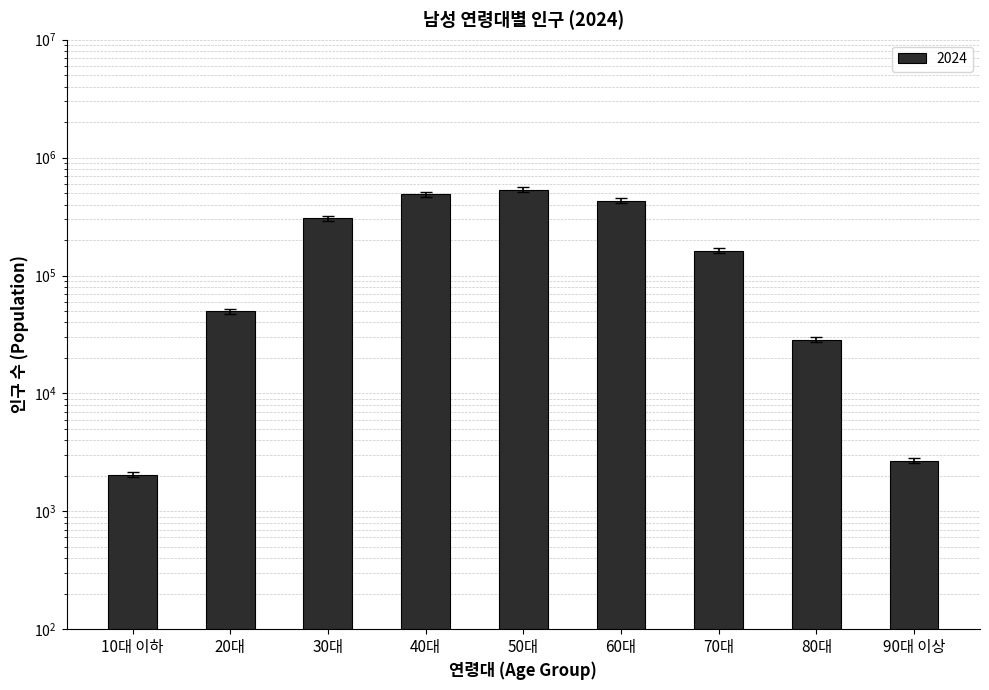

What is the average value?

211708.5